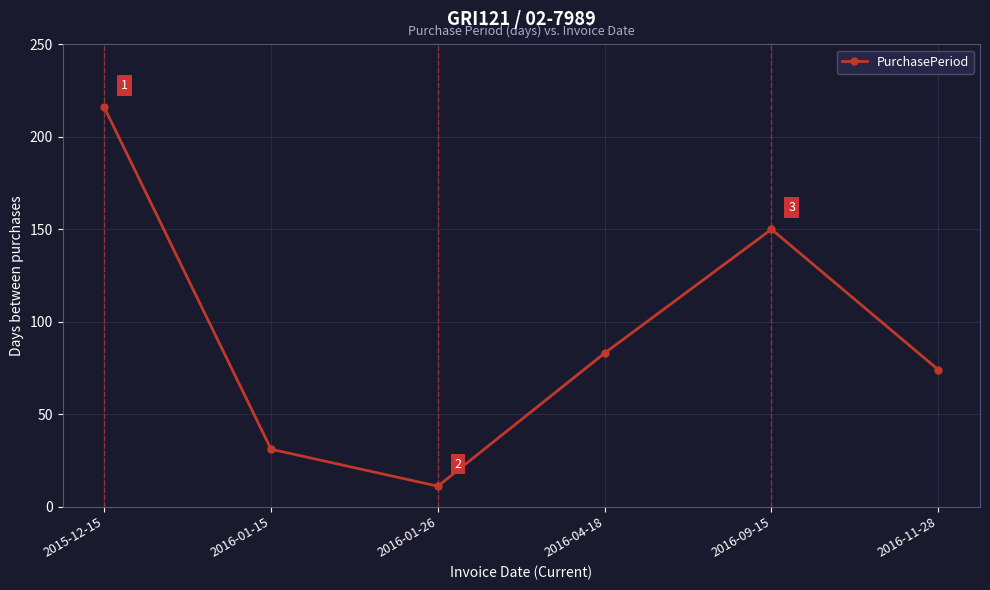

Is it true that the value at 2016-11-28 is 119?

False